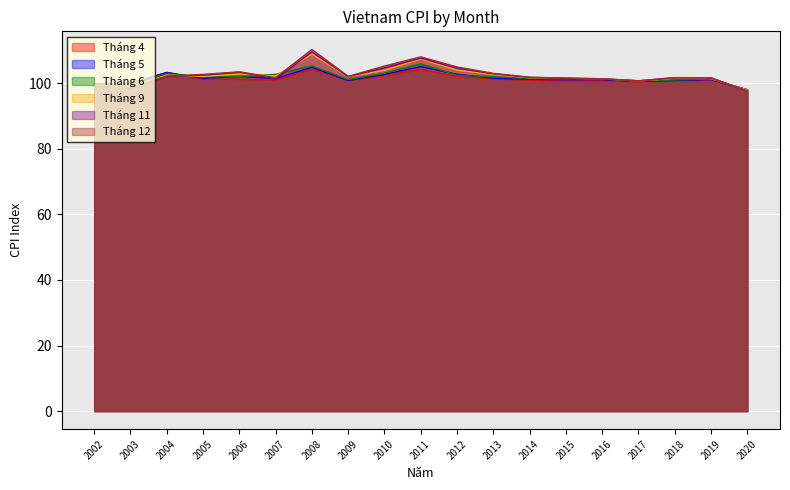

Reading right to left, extract all data points from this chart.

Tháng 4: 2020=98.0	2019=101.0	2018=100.8	2017=100.5	2016=100.8	2015=100.7	2014=100.9	2013=101.3	2012=102.1	2011=104.2	2010=102.3	2009=100.8	2008=104.3	2007=101.0	2006=101.2	2005=101.3	2004=103.3	2003=100.1	2002=99.9
Tháng 5: 2020=98.0	2019=101.1	2018=100.9	2017=100.6	2016=101.1	2015=101.1	2014=101.2	2013=101.5	2012=102.7	2011=105.1	2010=102.7	2009=100.8	2008=104.9	2007=101.5	2006=102.1	2005=101.5	2004=103.3	2003=99.8	2002=99.7
Tháng 6: 2020=98.0	2019=101.3	2018=101.0	2017=100.8	2016=101.3	2015=101.3	2014=101.5	2013=102.0	2012=102.5	2011=105.9	2010=103.1	2009=101.2	2008=105.3	2007=102.7	2006=102.1	2005=102.0	2004=102.9	2003=99.6	2002=99.7
Tháng 9: 2020=97.9	2019=101.5	2018=101.5	2017=100.7	2016=101.4	2015=101.6	2014=101.7	2013=102.6	2012=104.0	2011=107.4	2010=104.0	2009=102.0	2008=108.9	2007=102.2	2006=102.8	2005=102.1	2004=102.5	2003=98.9	2002=99.1
Tháng 11: 2020=97.7	2019=101.6	2018=101.7	2017=100.7	2016=101.4	2015=101.6	2014=101.8	2013=102.9	2012=104.6	2011=107.7	2010=104.7	2009=102.0	2008=109.6	2007=101.4	2006=103.4	2005=102.5	2004=102.1	2003=98.5	2002=99.1
Tháng 12: 2020=97.6	2019=101.7	2018=101.7	2017=100.8	2016=101.3	2015=101.5	2014=101.9	2013=103.0	2012=105.0	2011=108.1	2010=105.2	2009=102.1	2008=110.3	2007=101.7	2006=103.5	2005=102.7	2004=102.2	2003=98.7	2002=99.0